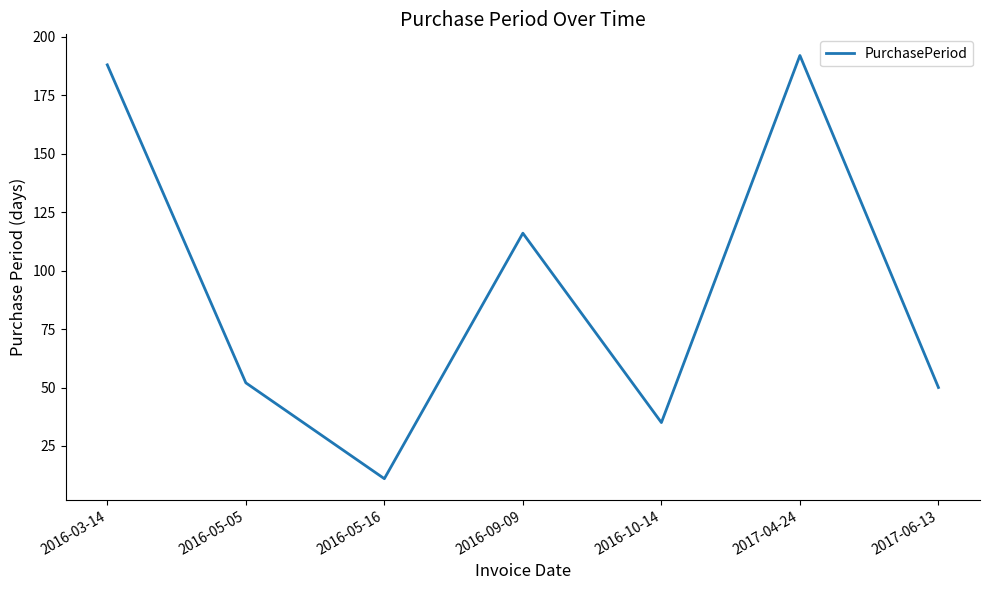

What is the ratio of the value at 2017-06-13 to the value at 2017-04-24?

0.3